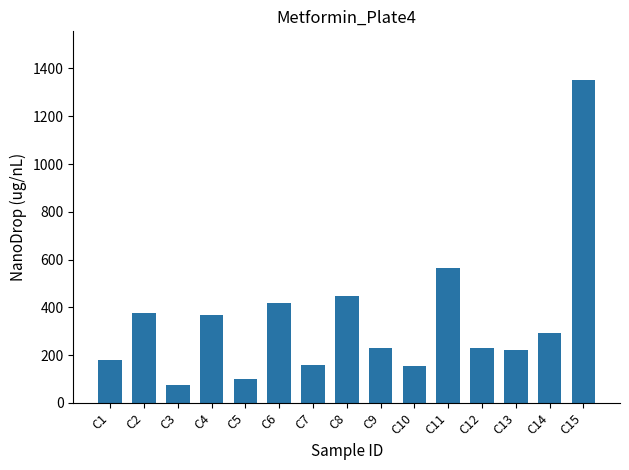

At which label is the value closest to 714?

C11